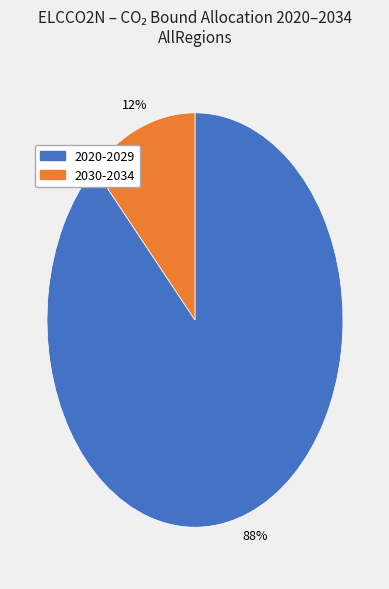

To the nearest percent, what is the difference between the largest and smallest slice percentages?

76%